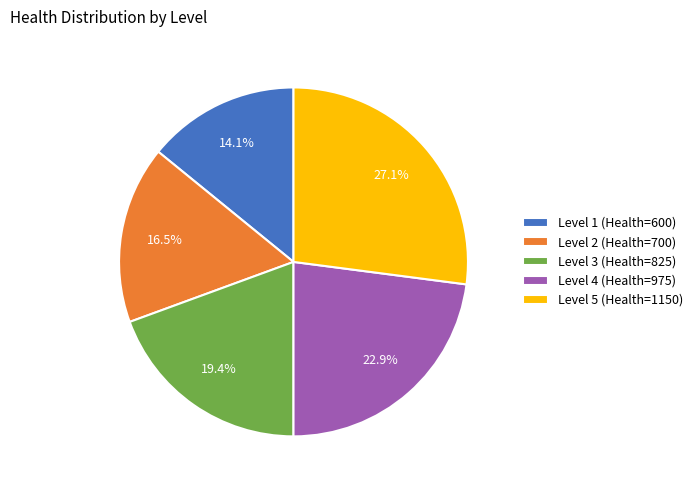

Which slice is the smallest?

Level 1 (Health=600)